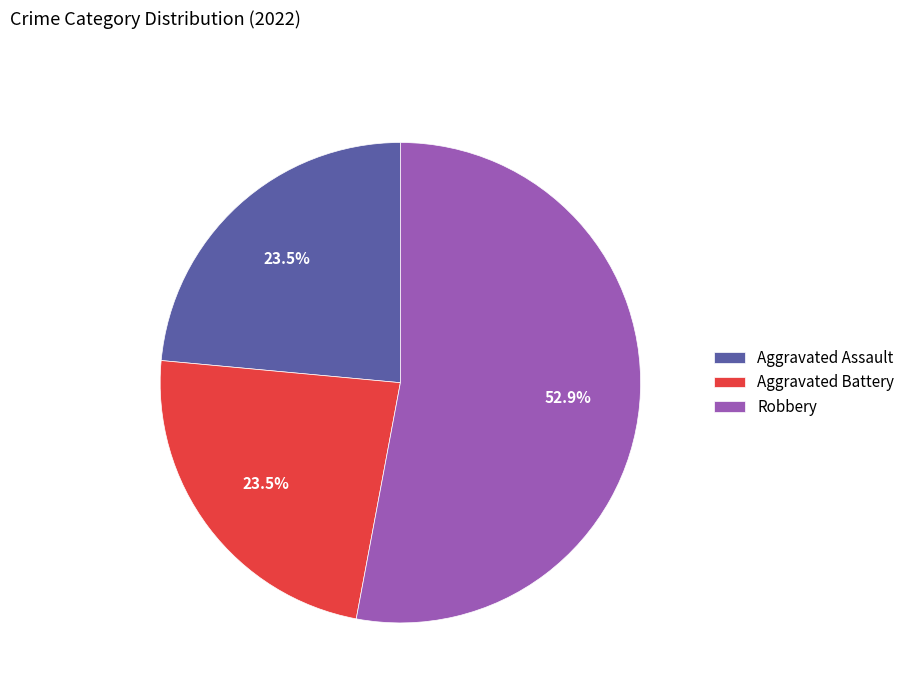

Which category has the biggest portion of the pie?

Robbery